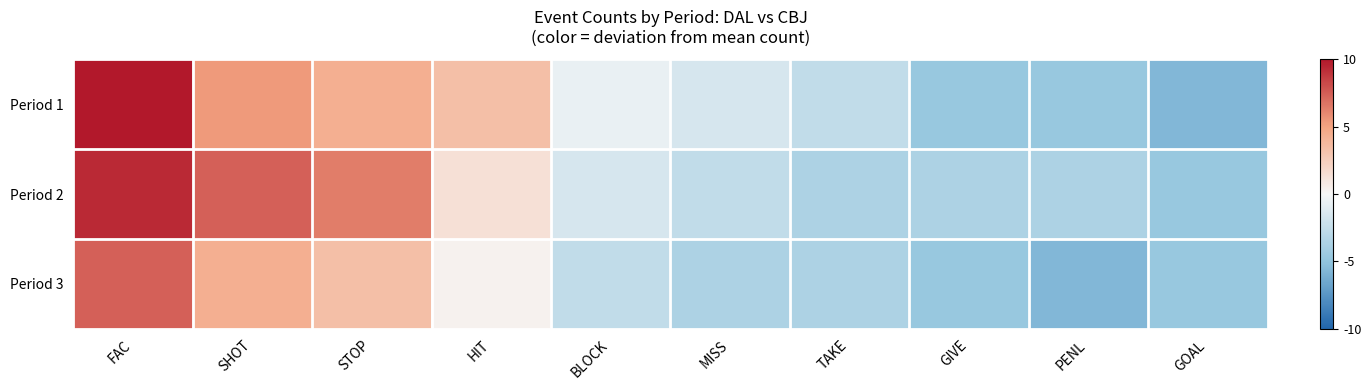

What is the greatest value displayed?

11.4